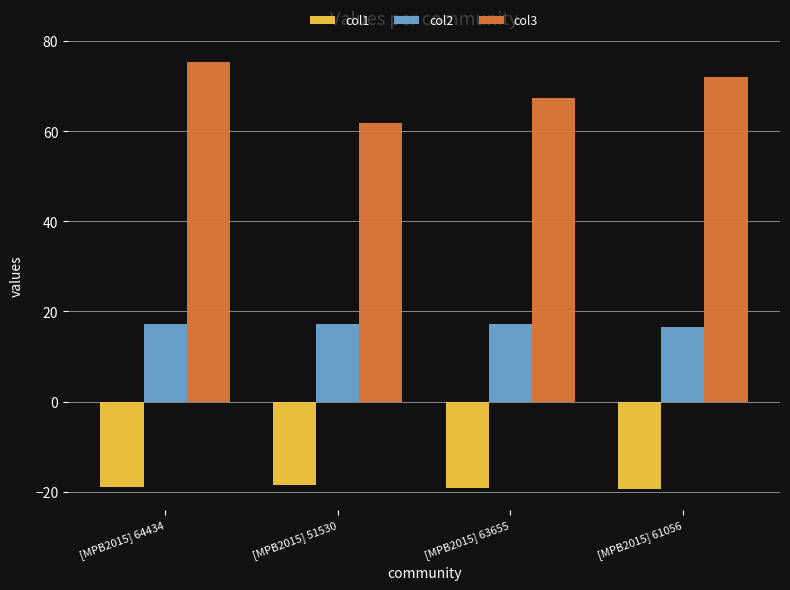

Is it true that col2 equals 17.2 at [MPB2015] 64434?

True